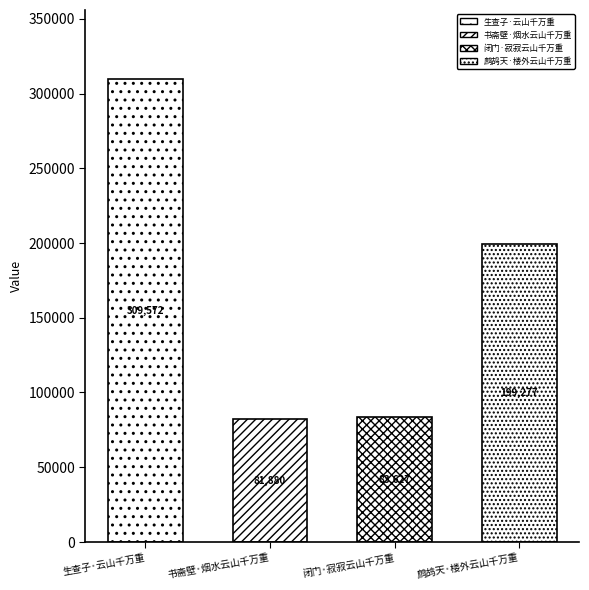

The value at 闭门·寂寂云山千万重 is 83627. True or false?

True